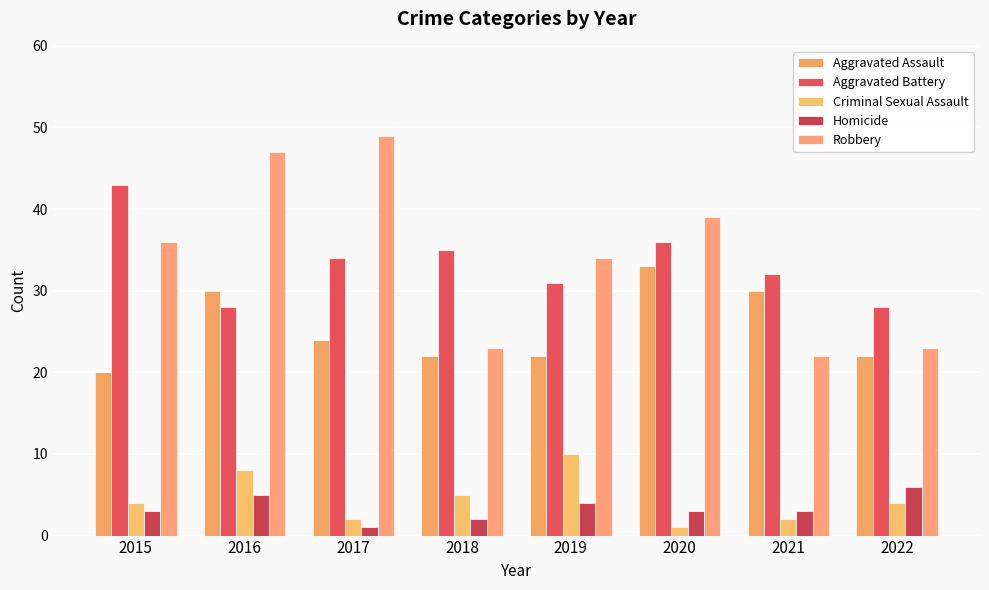

Is the value of Aggravated Battery at 2018 greater than the value of Robbery at 2019?

Yes